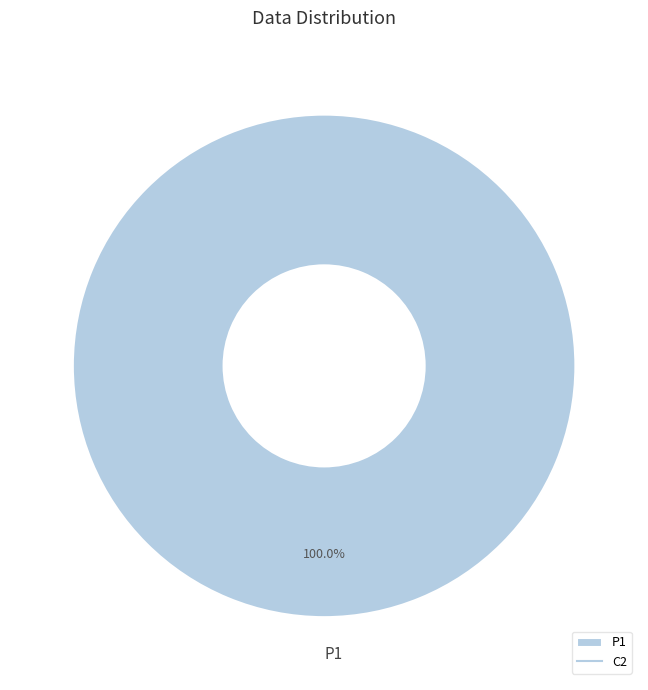

Rank the categories by value from lowest to highest.

P1